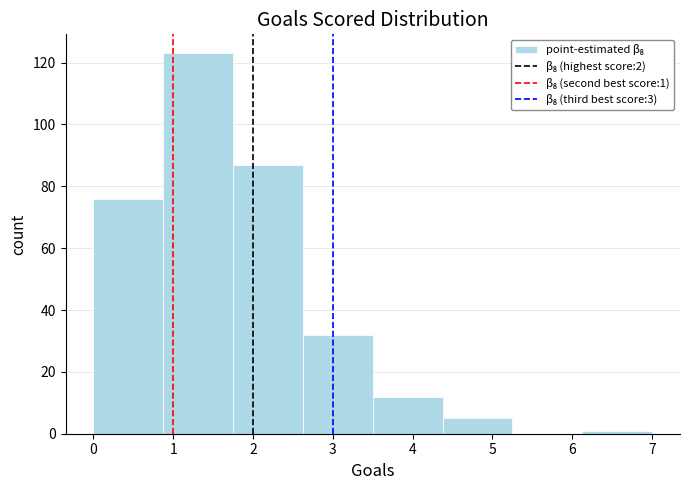

Over which range of the x-axis is the bar tallest?

0.9 to 1.8